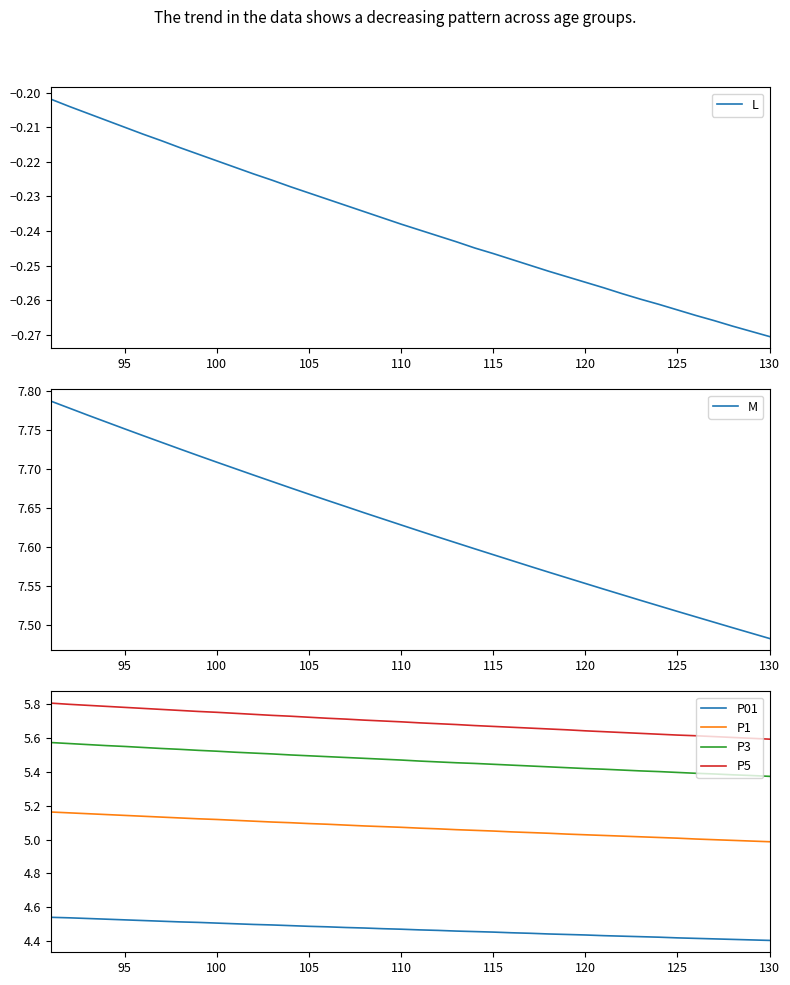

True or false: P5 and P3 cross at least once.

False